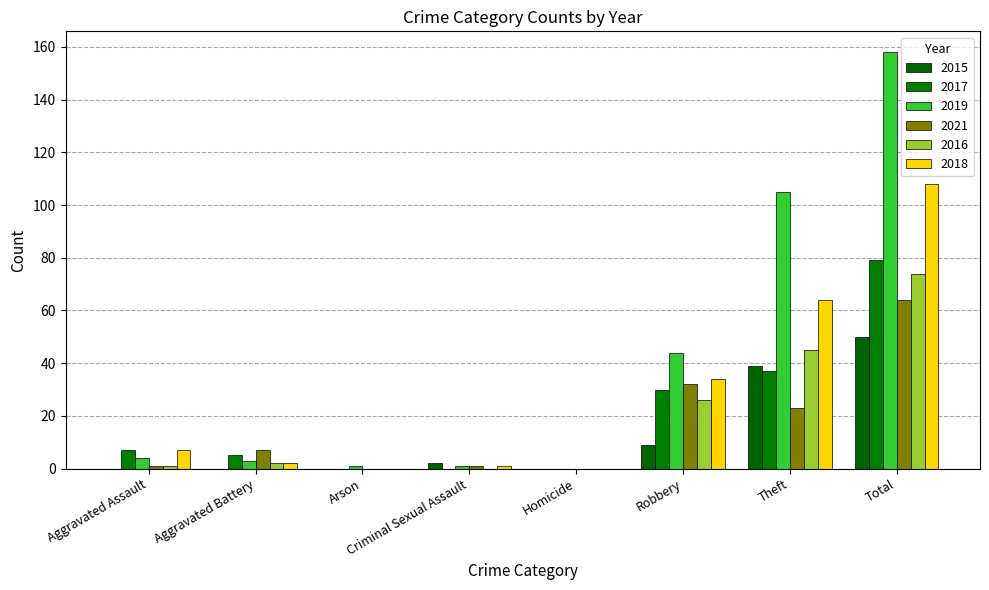

What are all the series names shown in the legend?

2015, 2017, 2019, 2021, 2016, 2018